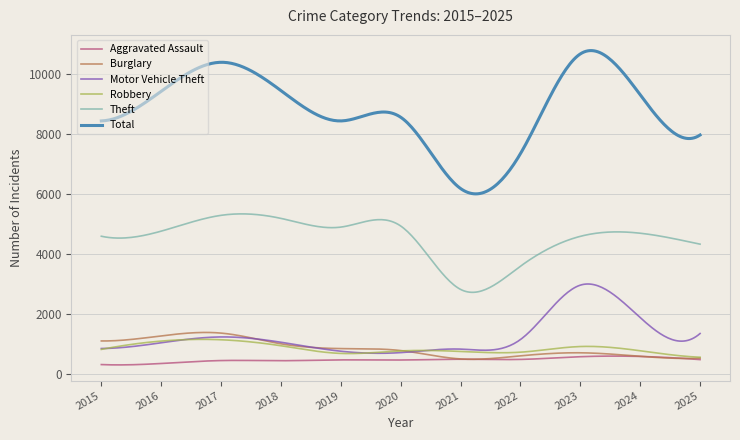

Which series has the largest range (max minus min)?

Total